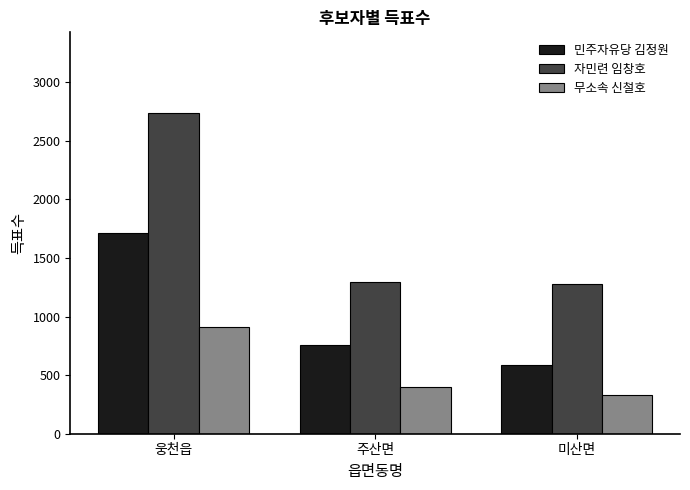

Reading right to left, transcribe all the data shown in this chart.

민주자유당 김정원: 587	756	1714
자민련 임창호: 1279	1293	2740
무소속 신철호: 331	395	908